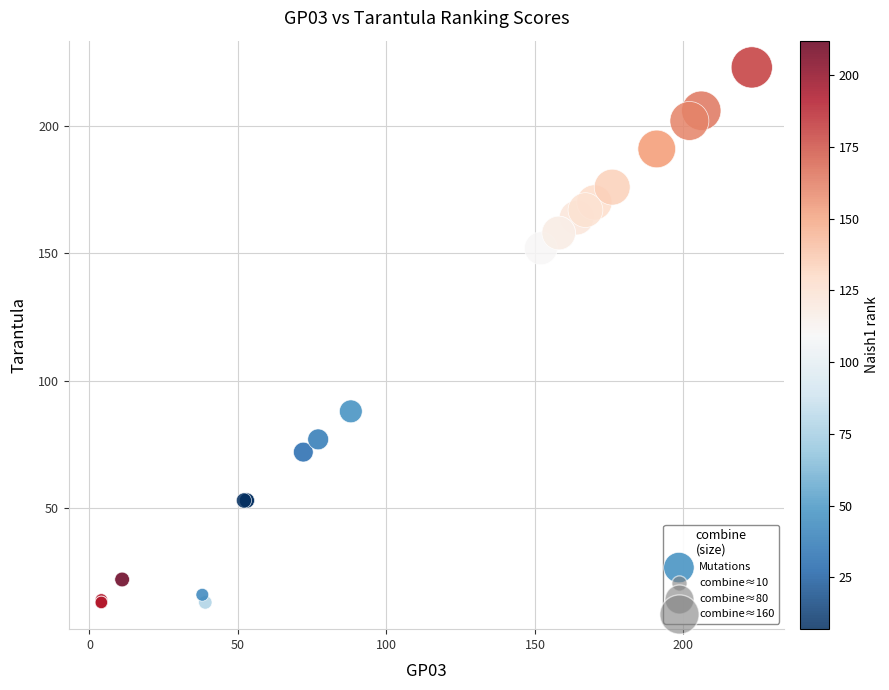

What Y value in the scatter plot is closest to 118?

88